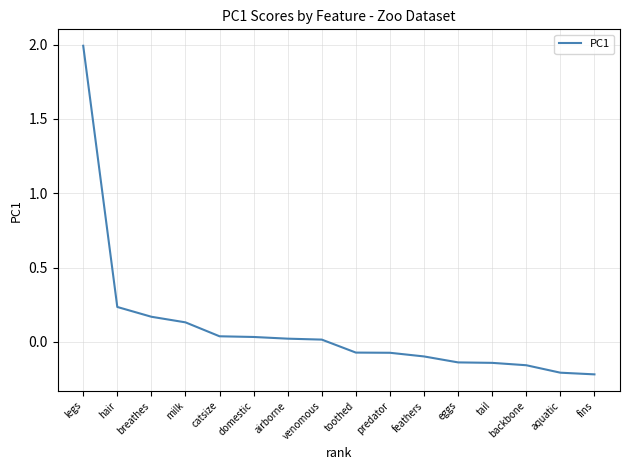

What is the difference between the maximum and minimum values?

2.2